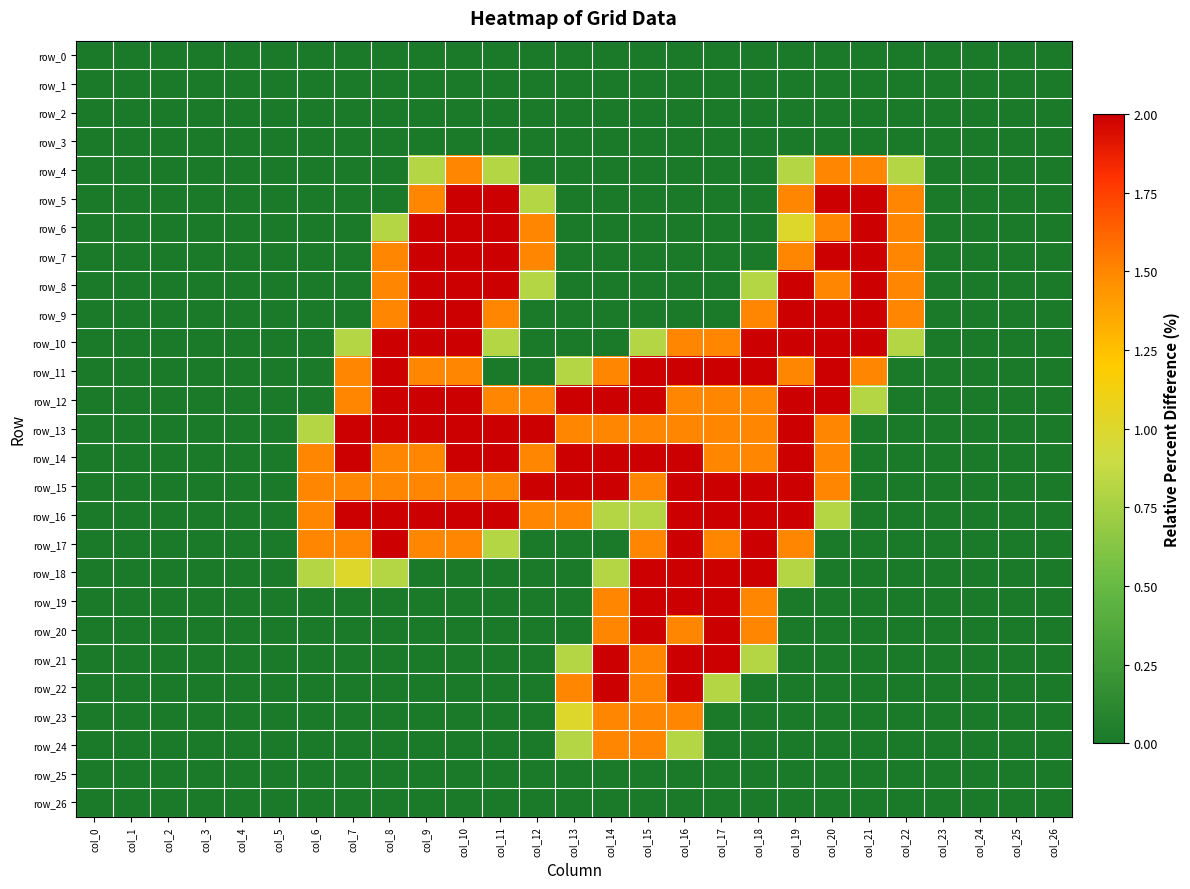

What is the difference between the highest and lowest values at col_22?

1.5